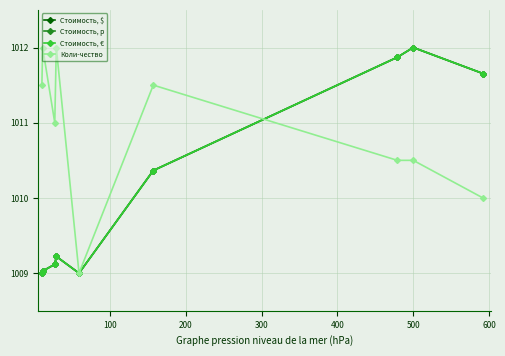

Is this an area chart (filled region under the line)?

No